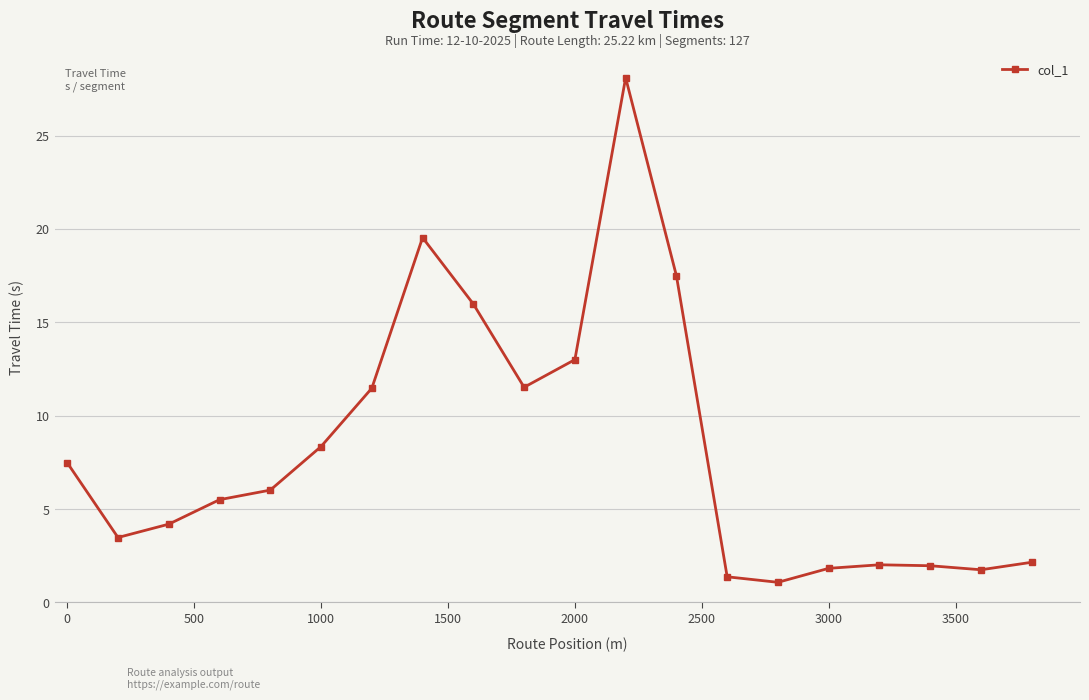

True or false: there are more than 0 points higher than both neighbors.

True